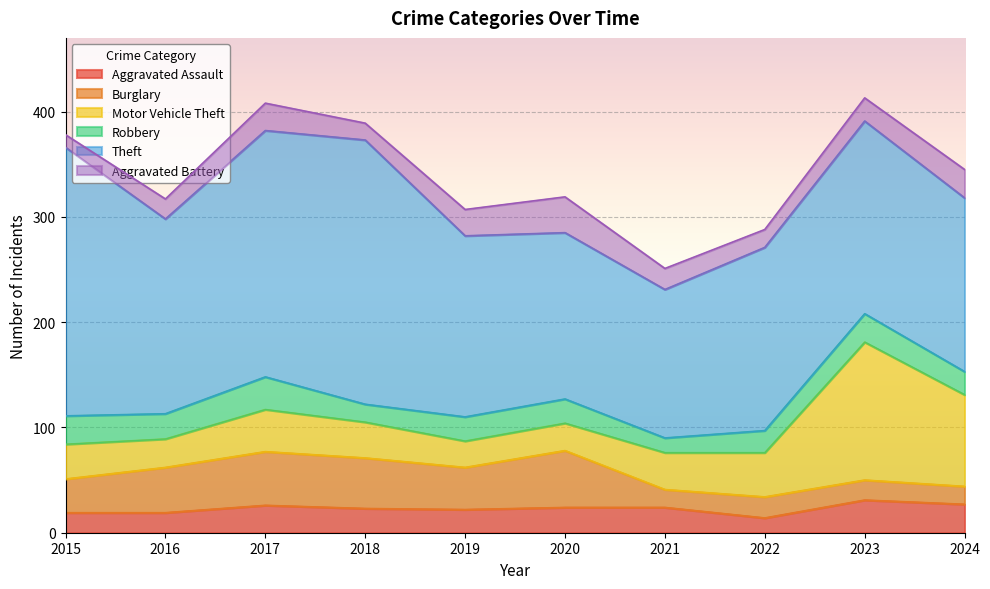

Which series has the largest total across all categories?

Theft